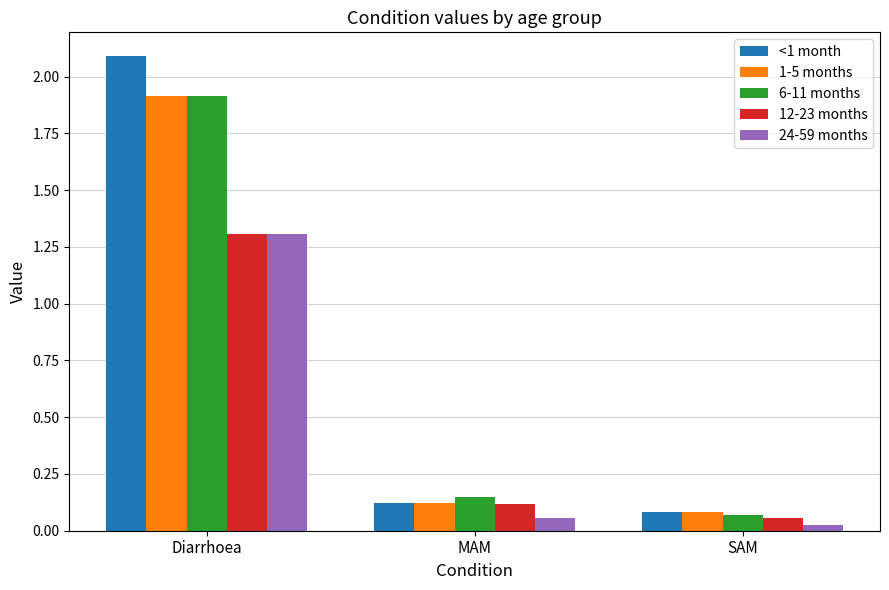

What is the average value of the 6-11 months series?

0.7